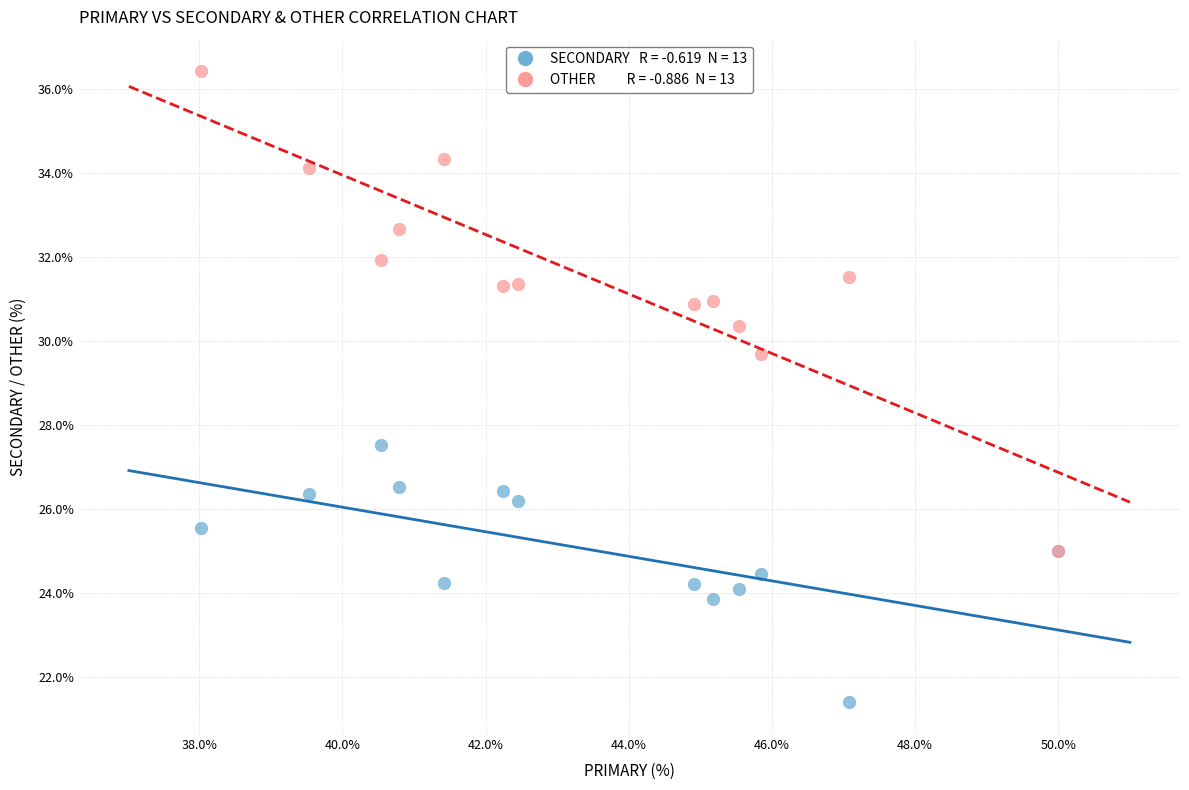

Across all series, what Y value is closest to 28?

27.5